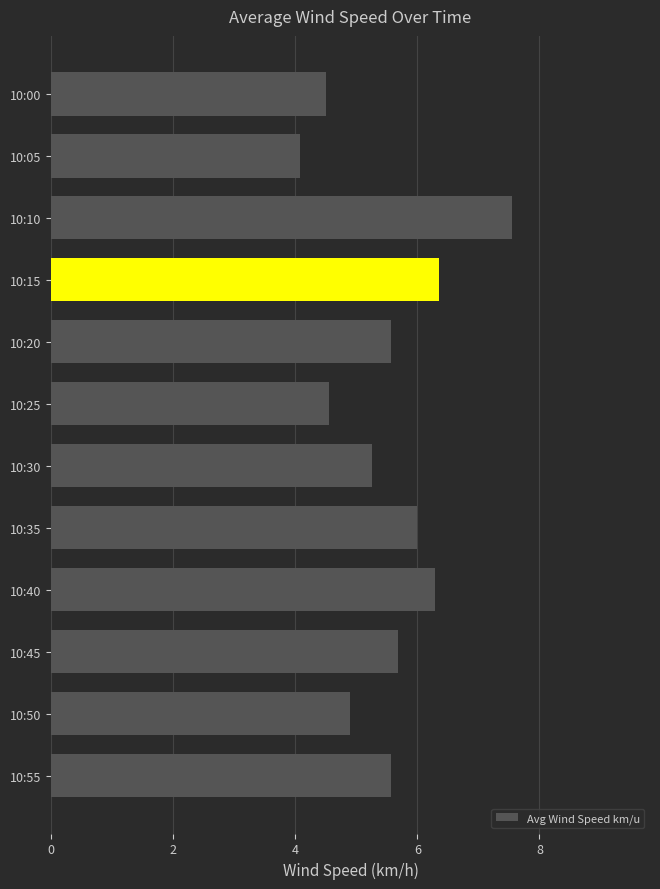

What is the sum of all values?

66.3